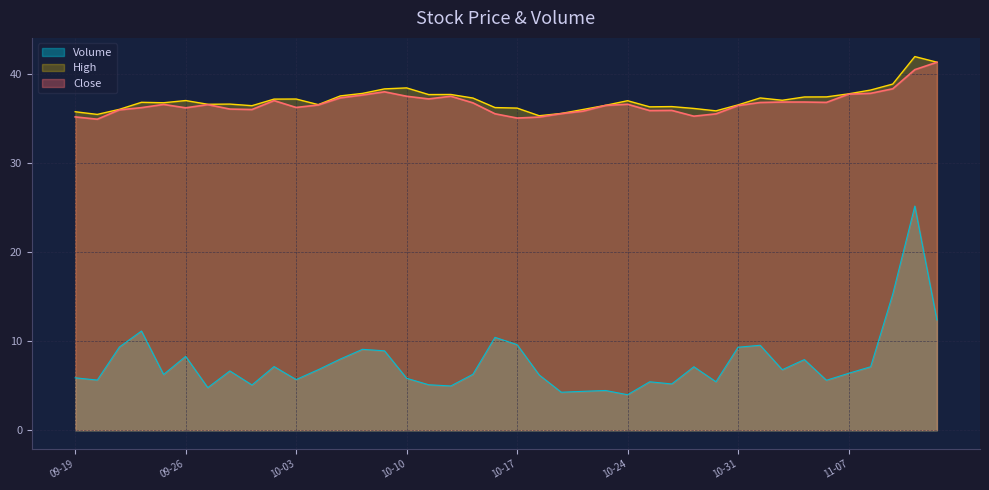

The Close series shows 36.5 at 10-31. True or false?

True